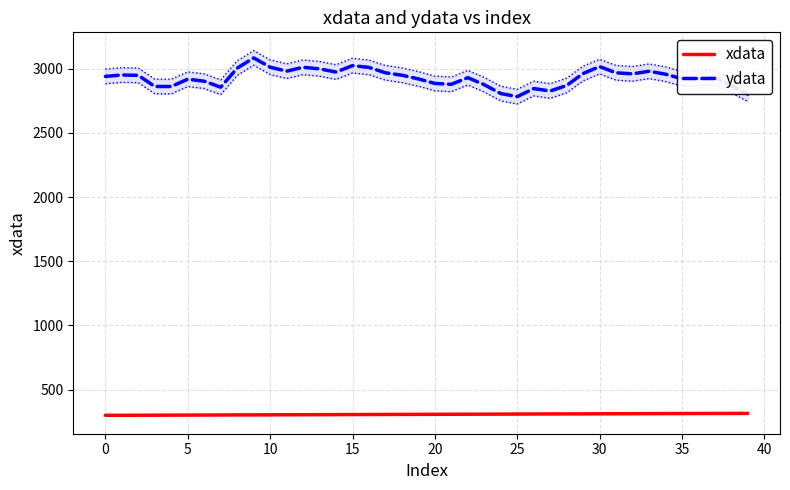

What is the difference between the highest and lowest values at 17?

2662.1